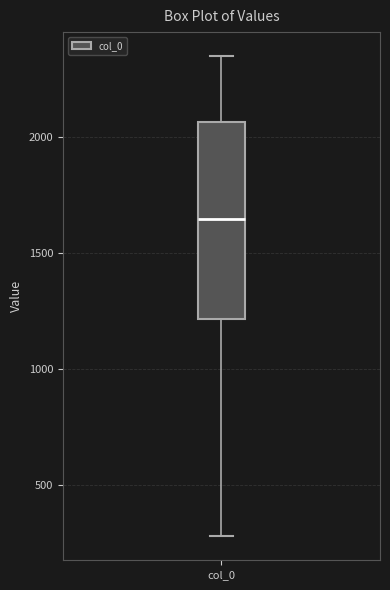

Transcribe this box plot: give where the median line is, the range the box spans, and where the two whiskers end, as read against the y-axis. The values are not printed on the chart, so give them approximately, as read against the axis.

median 1650, box 1200 to 2050, whiskers 300 to 2350